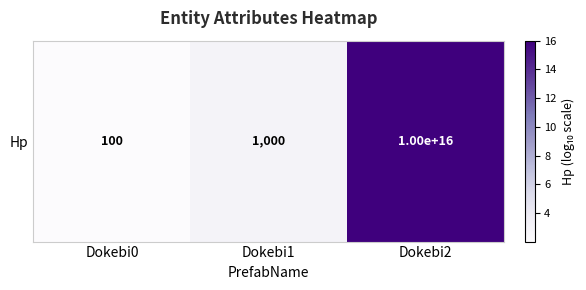

Where does the data first go above 3?

Dokebi1